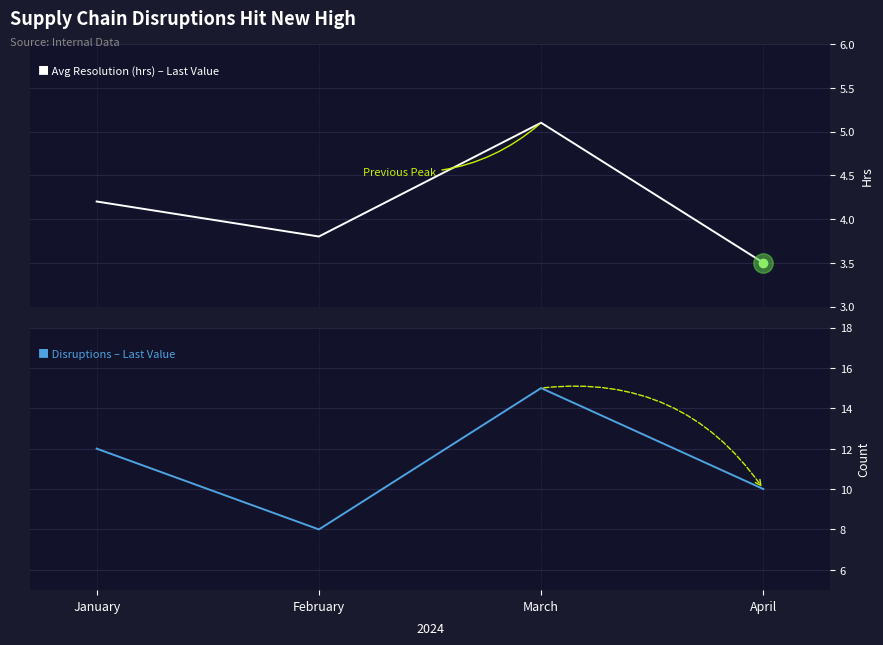

The Disruptions - Last Value series shows 12.0 at January. True or false?

True